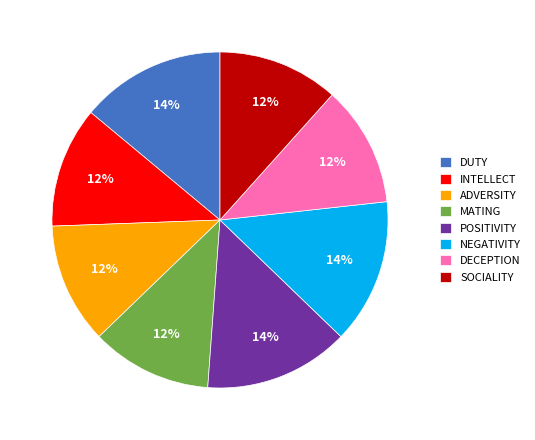

Do NEGATIVITY and DECEPTION together represent more than half of the pie?

No